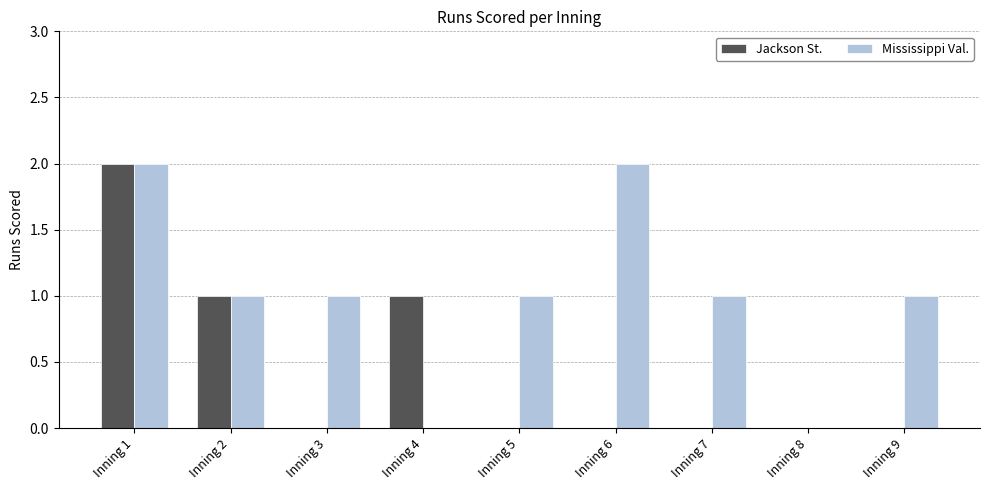

What value does the Mississippi Val. series have at Inning 3?

1